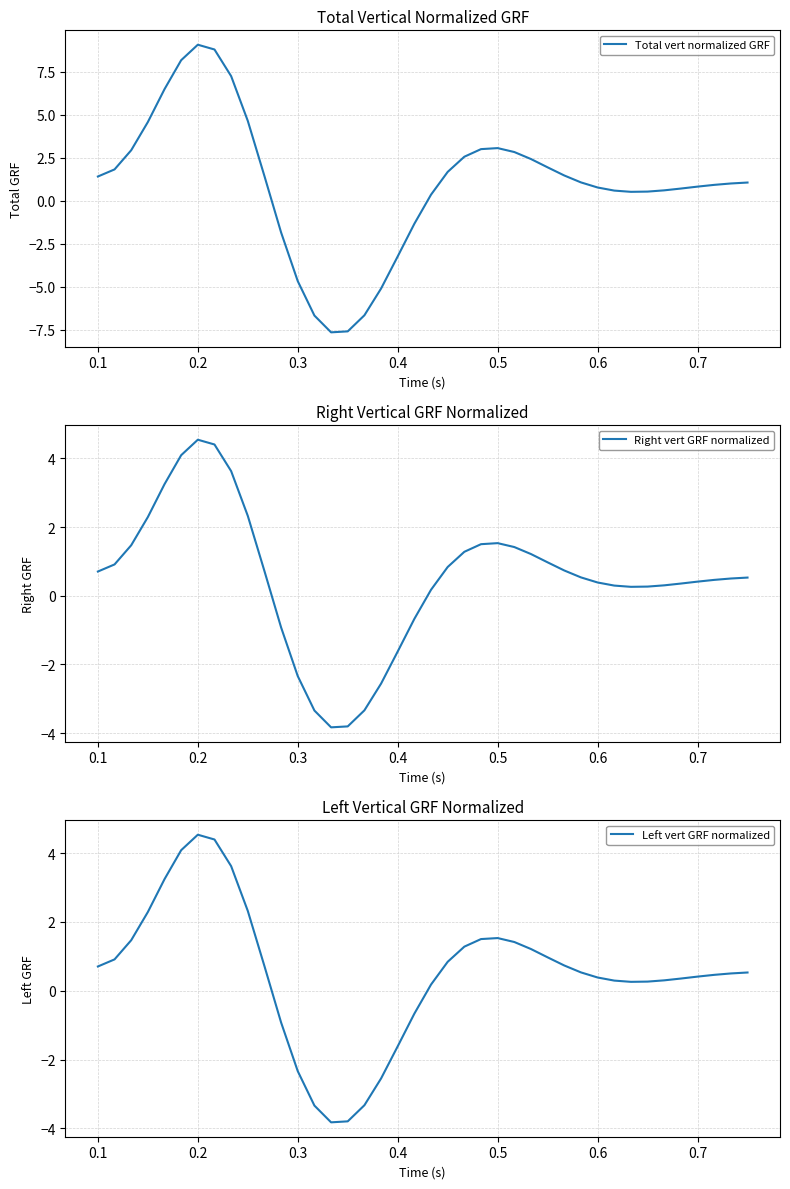

What is the value of the Total vert normalized GRF point at the 22nd from the left?

1.7